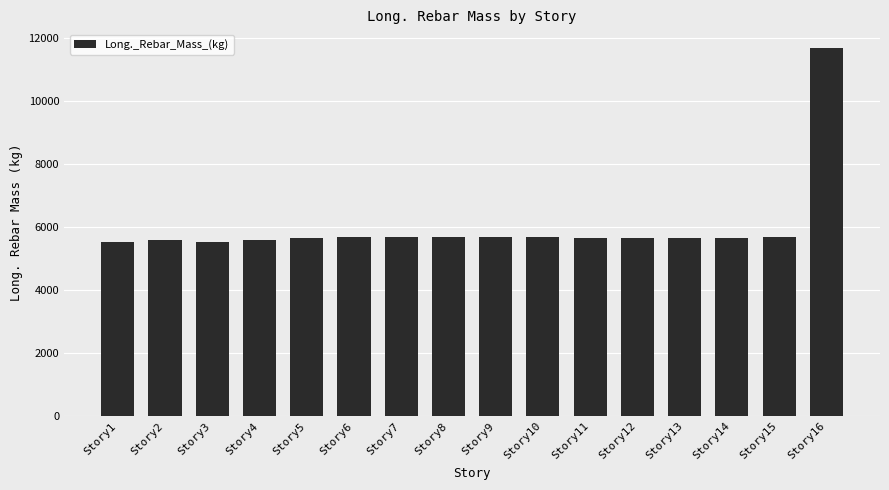

Does the chart contain any negative values?

No